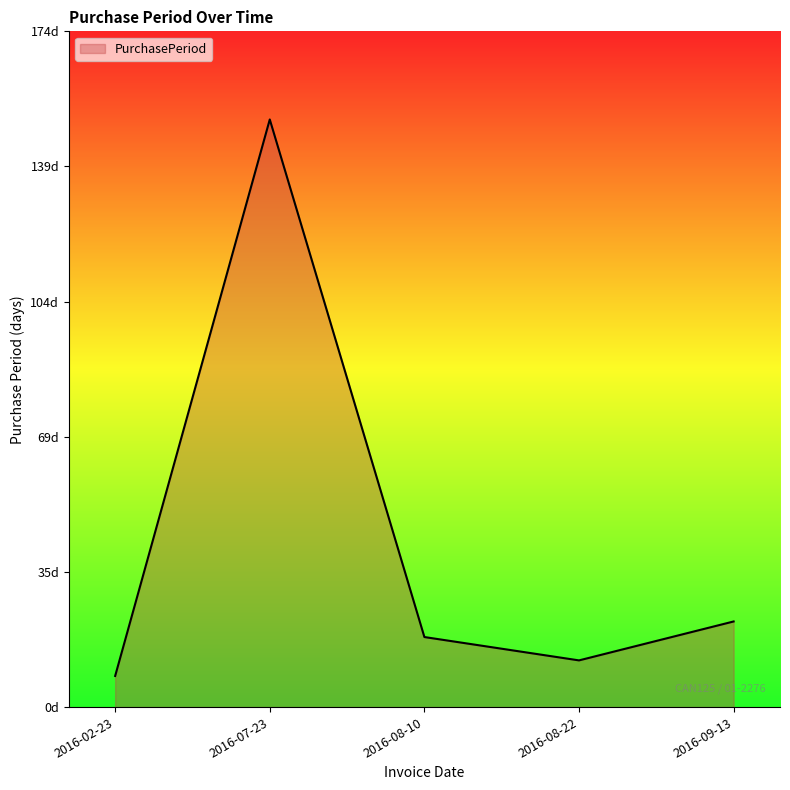

What is the maximum value shown in the chart?

151